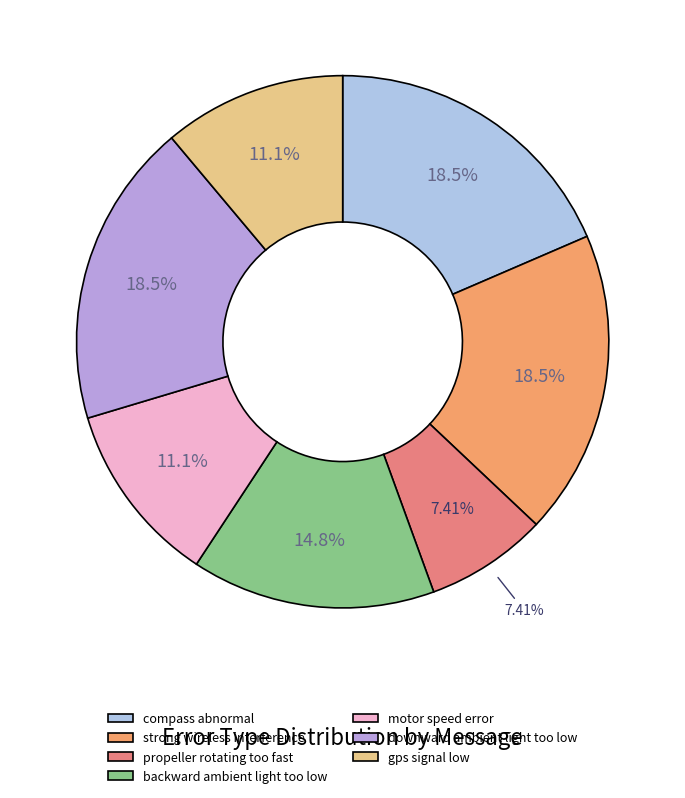

Combined, do gps signal low and backward ambient light too low account for over 50%?

No